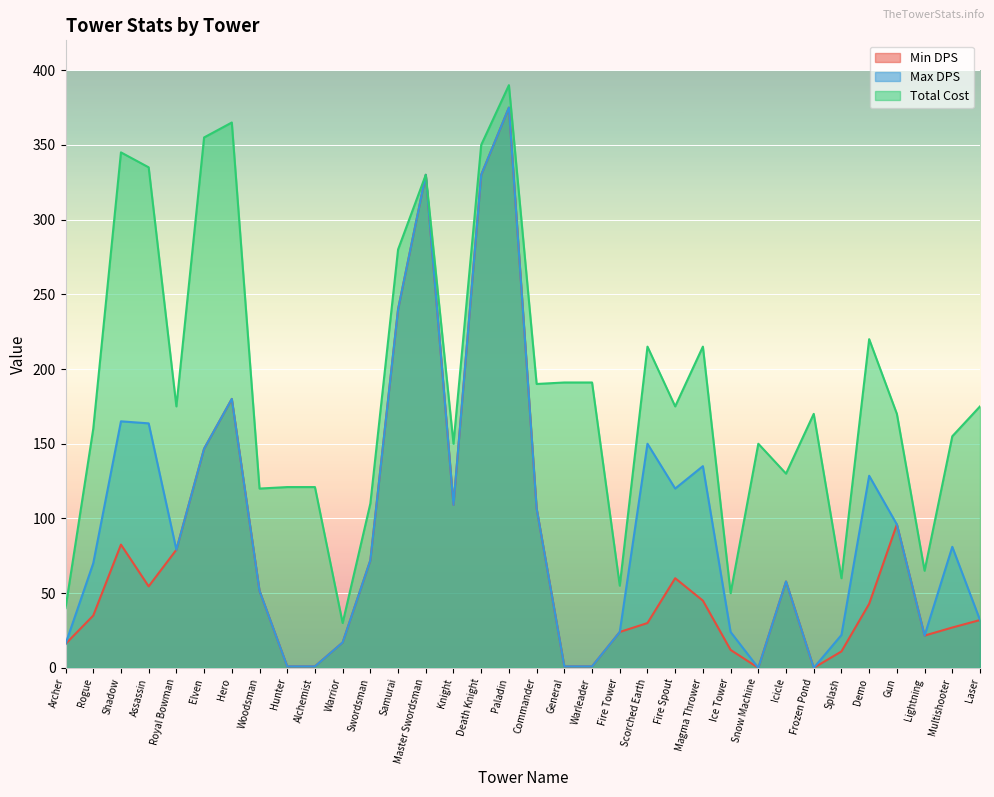

What position from the left is Icicle?

27